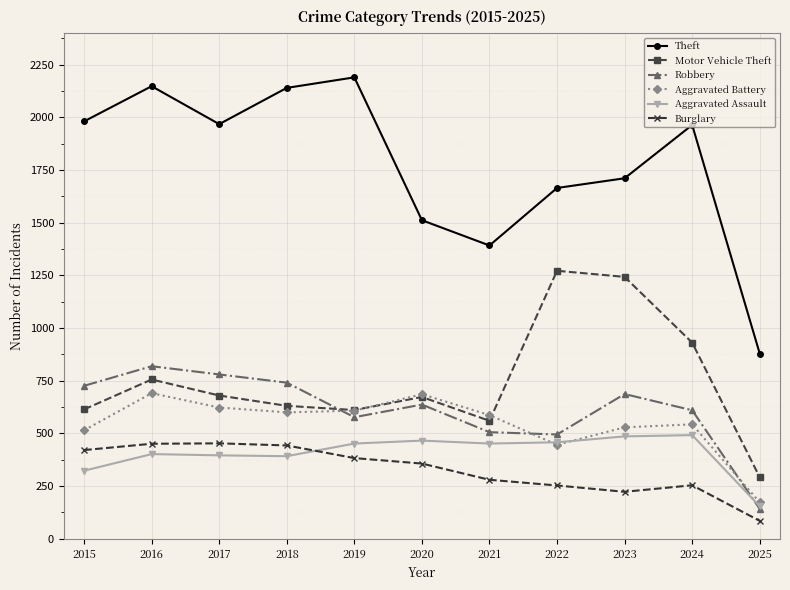

What is the value of the Burglary point at the 6th from the left?

357